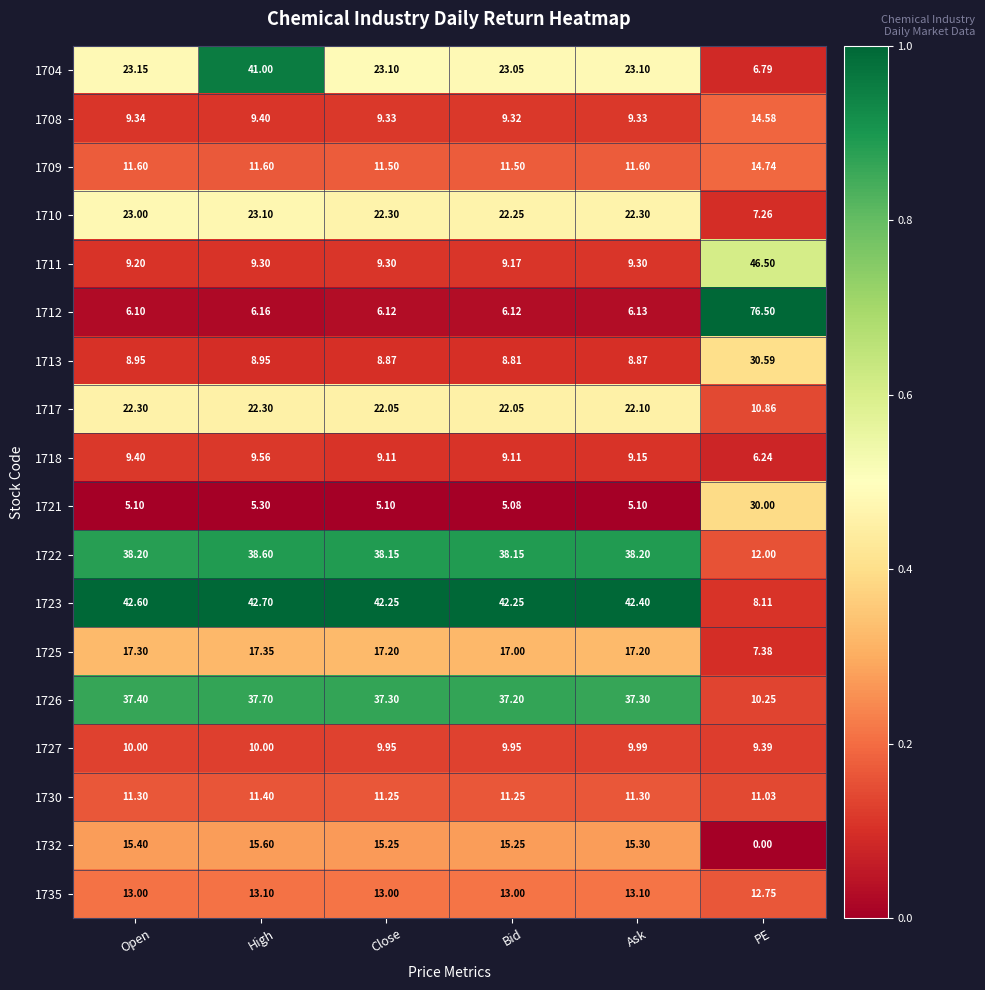

Which series changed the most between Open and PE?

1712